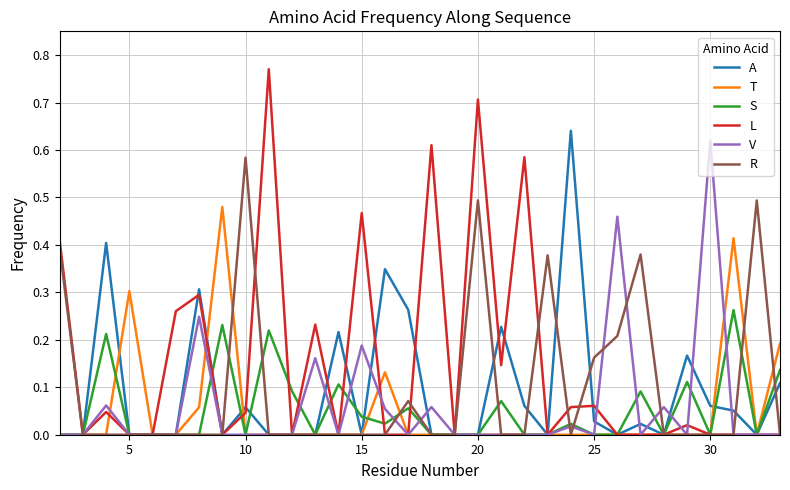

Which series has the largest total across all categories?

L